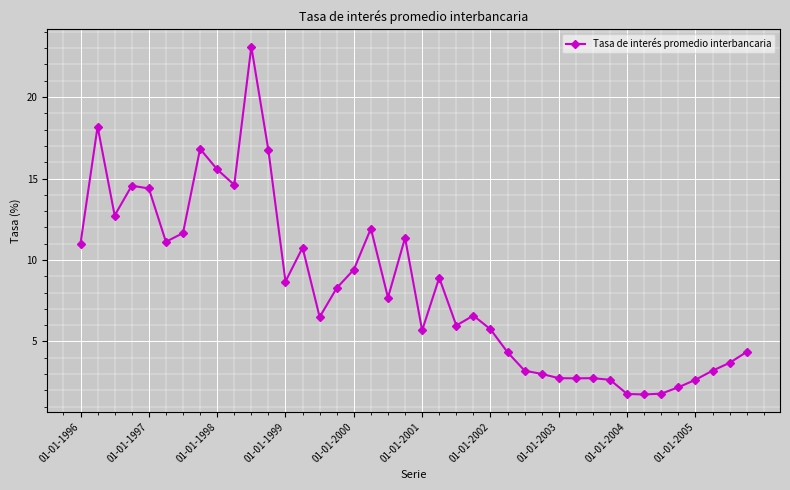

True or false: there are more than 0 points higher than both neighbors.

True